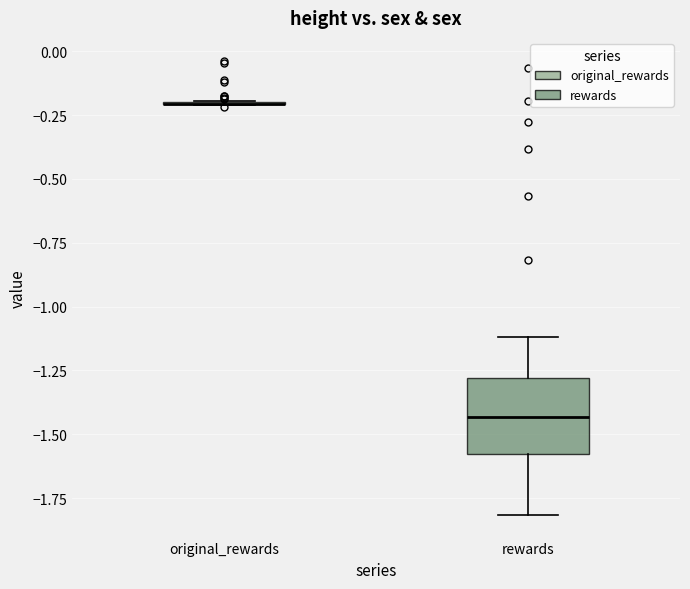

Where is the upper edge of the box for rewards on the y-axis? The values are not printed on the chart, so give them approximately, as read against the axis.

-1.30